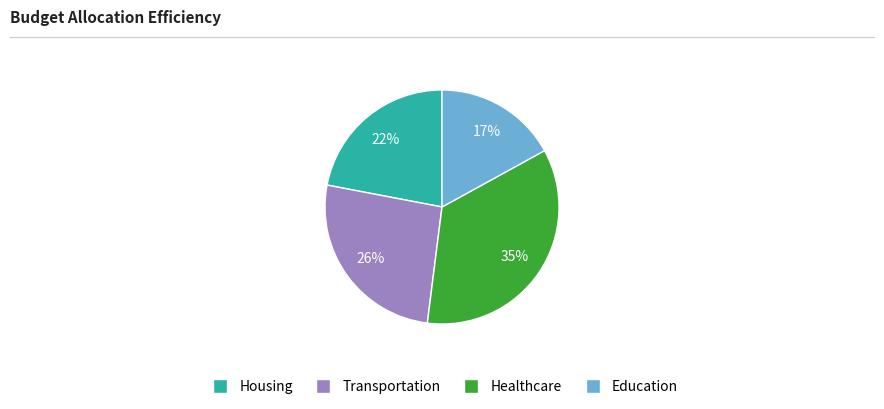

To the nearest percent, what is the average slice percentage?

25%